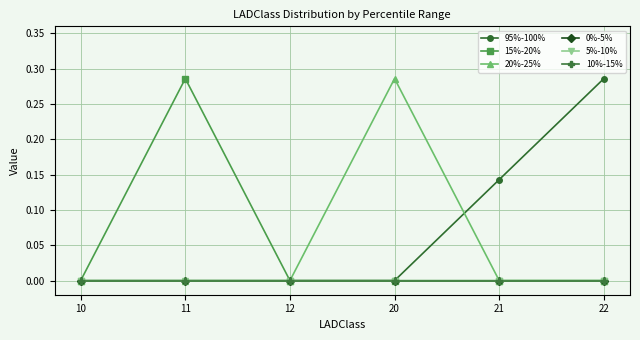

True or false: 15%-20% has a value of 0.2 at 22.

False